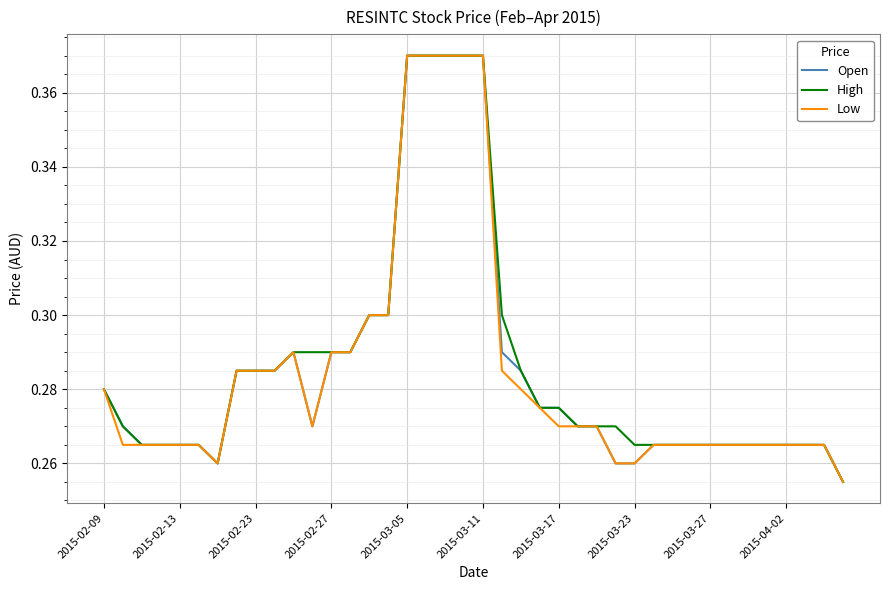

The value of High at 2015-02-13 is 0.1. True or false?

False